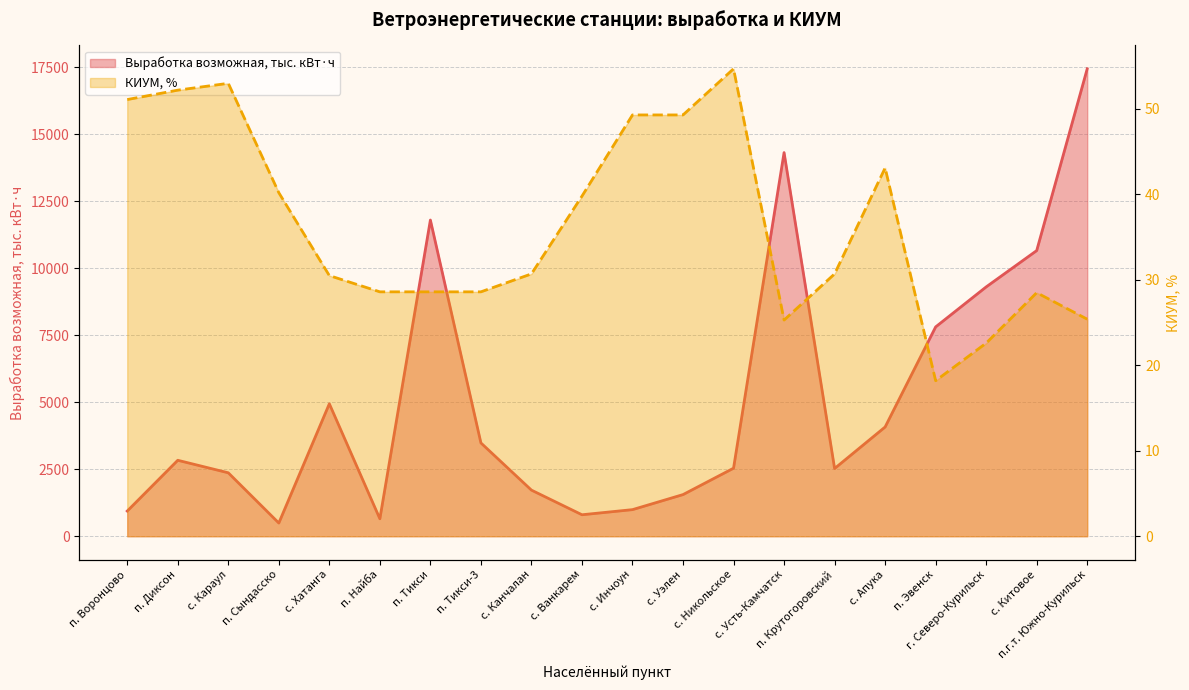

What is the sum of the КИУМ, % values at п. Воронцово and с. Уэлен?

100.4